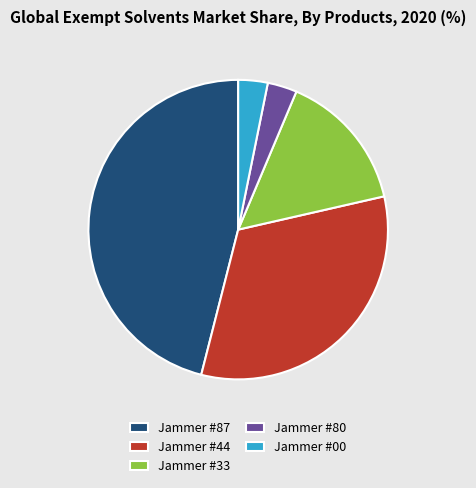

Which has a higher value, Jammer #87 or Jammer #00?

Jammer #87